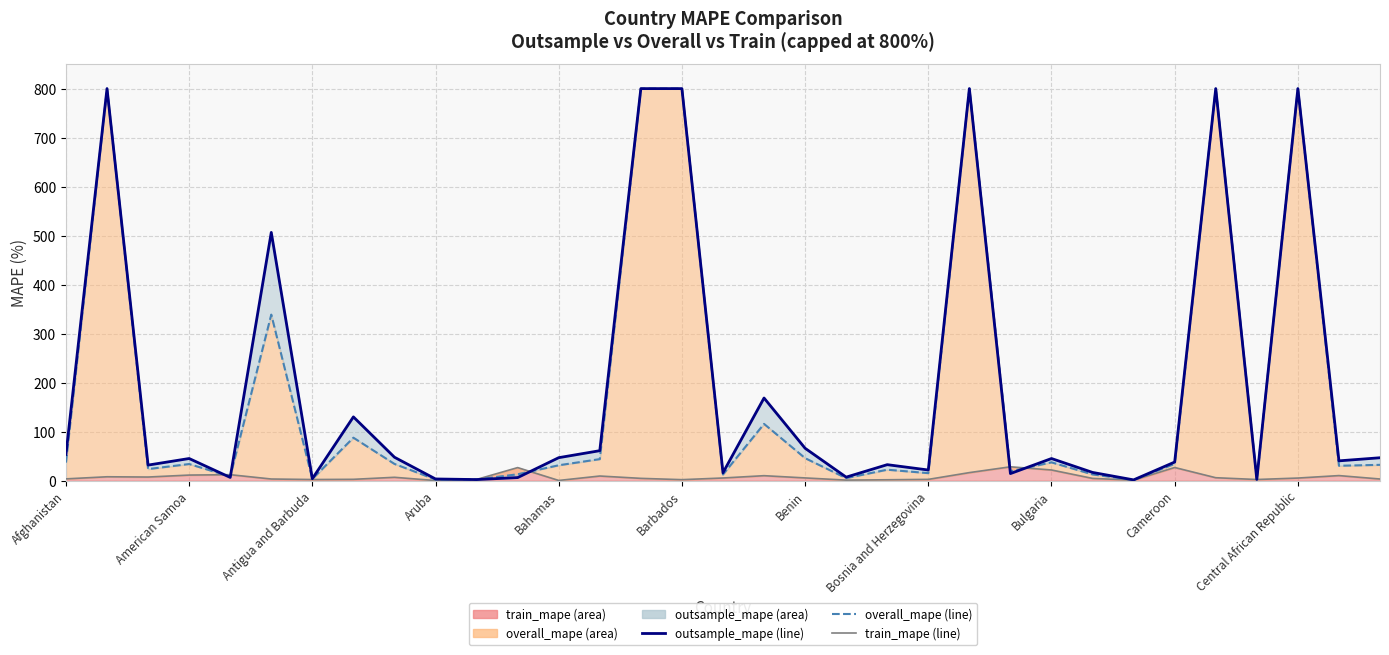

Between 30 and 16, which is larger?

30